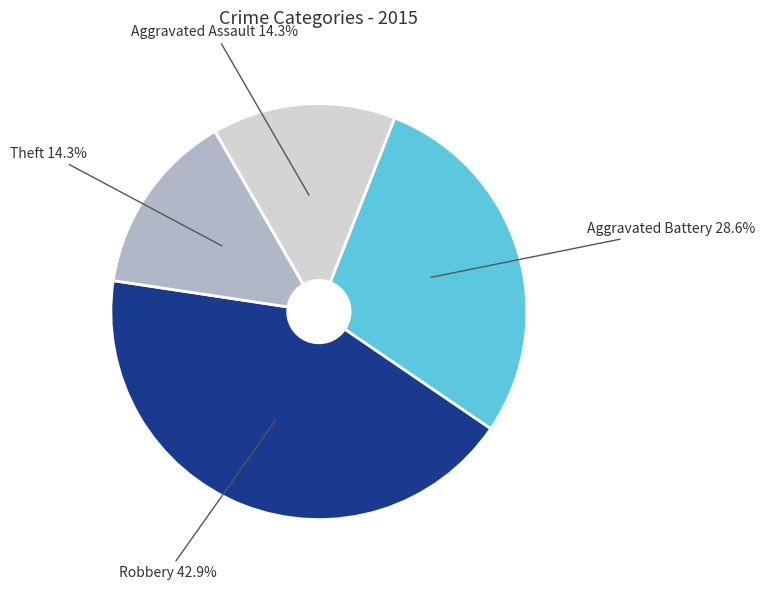

Is there a majority slice in this chart?

No